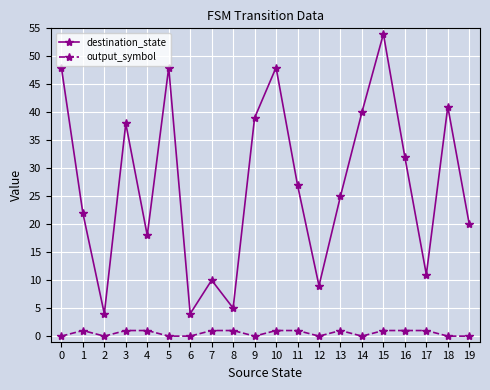

Is the value of destination_state at 11 greater than the value of output_symbol at 13?

Yes